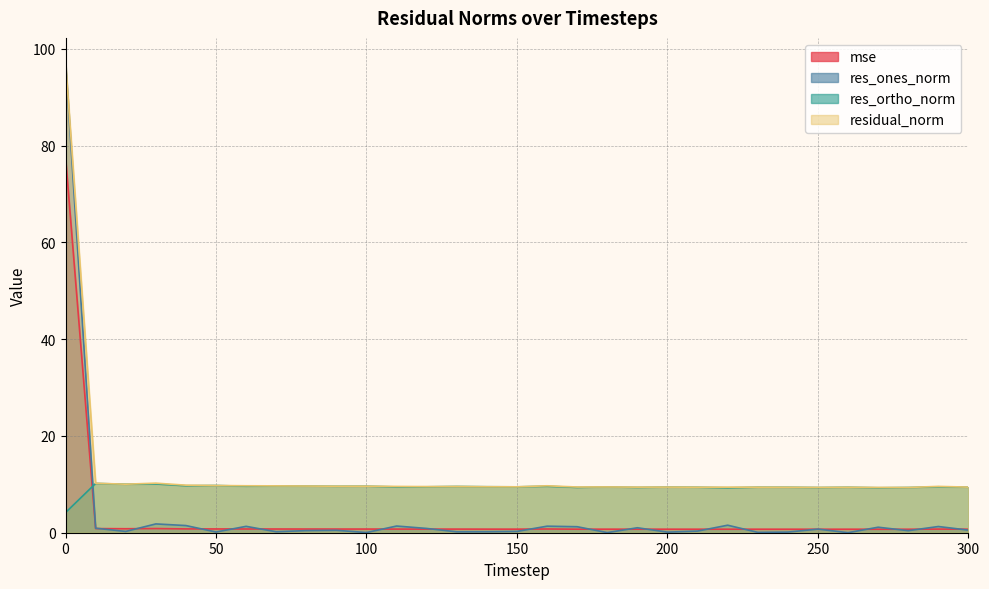

Which series has the largest total across all categories?

residual_norm